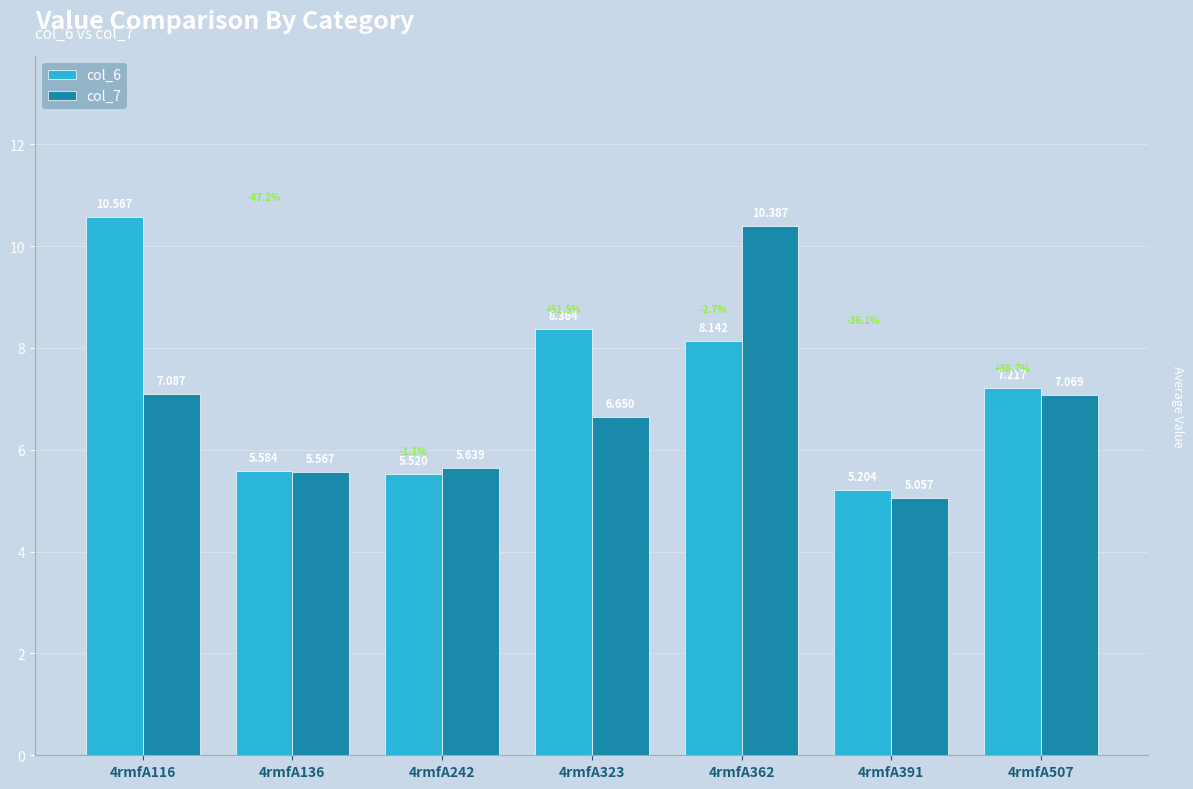

Is it true that col_6 equals 7.2 at 4rmfA507?

True